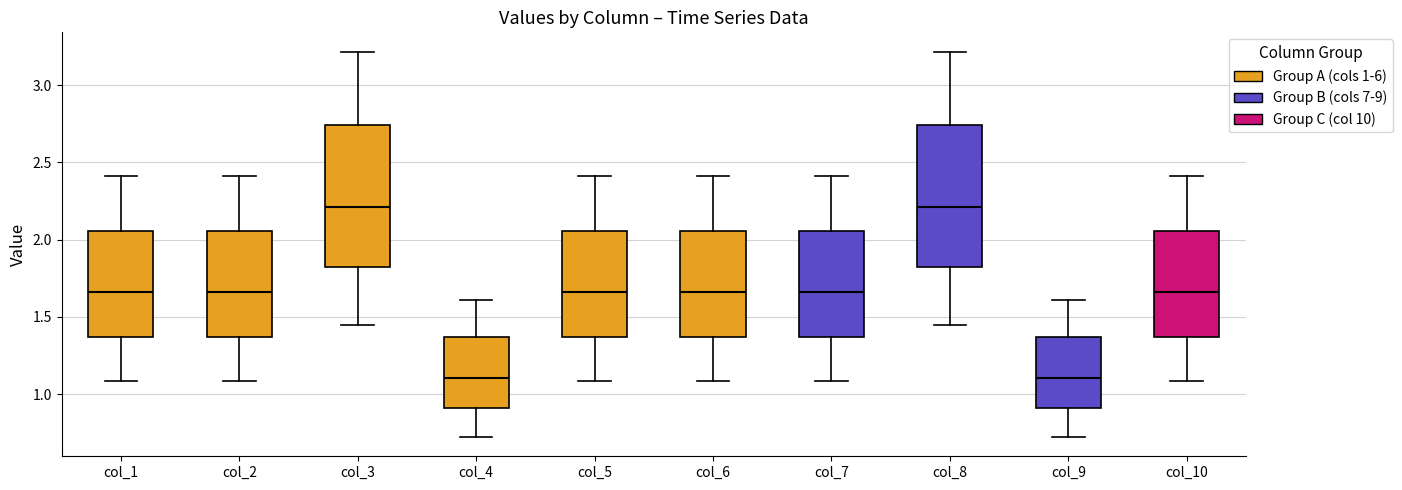

Reading left to right, read every box against the y-axis: the position of its median line, the range the box covers, and the ends of its whiskers. The values are not printed on the chart, so give them approximately, as read against the axis.

col_1: median 1.65, box 1.35 to 2.05, whiskers 1.10 to 2.40
col_2: median 1.65, box 1.35 to 2.05, whiskers 1.10 to 2.40
col_3: median 2.20, box 1.85 to 2.75, whiskers 1.45 to 3.20
col_4: median 1.10, box 0.90 to 1.35, whiskers 0.70 to 1.60
col_5: median 1.65, box 1.35 to 2.05, whiskers 1.10 to 2.40
col_6: median 1.65, box 1.35 to 2.05, whiskers 1.10 to 2.40
col_7: median 1.65, box 1.35 to 2.05, whiskers 1.10 to 2.40
col_8: median 2.20, box 1.85 to 2.75, whiskers 1.45 to 3.20
col_9: median 1.10, box 0.90 to 1.35, whiskers 0.70 to 1.60
col_10: median 1.65, box 1.35 to 2.05, whiskers 1.10 to 2.40